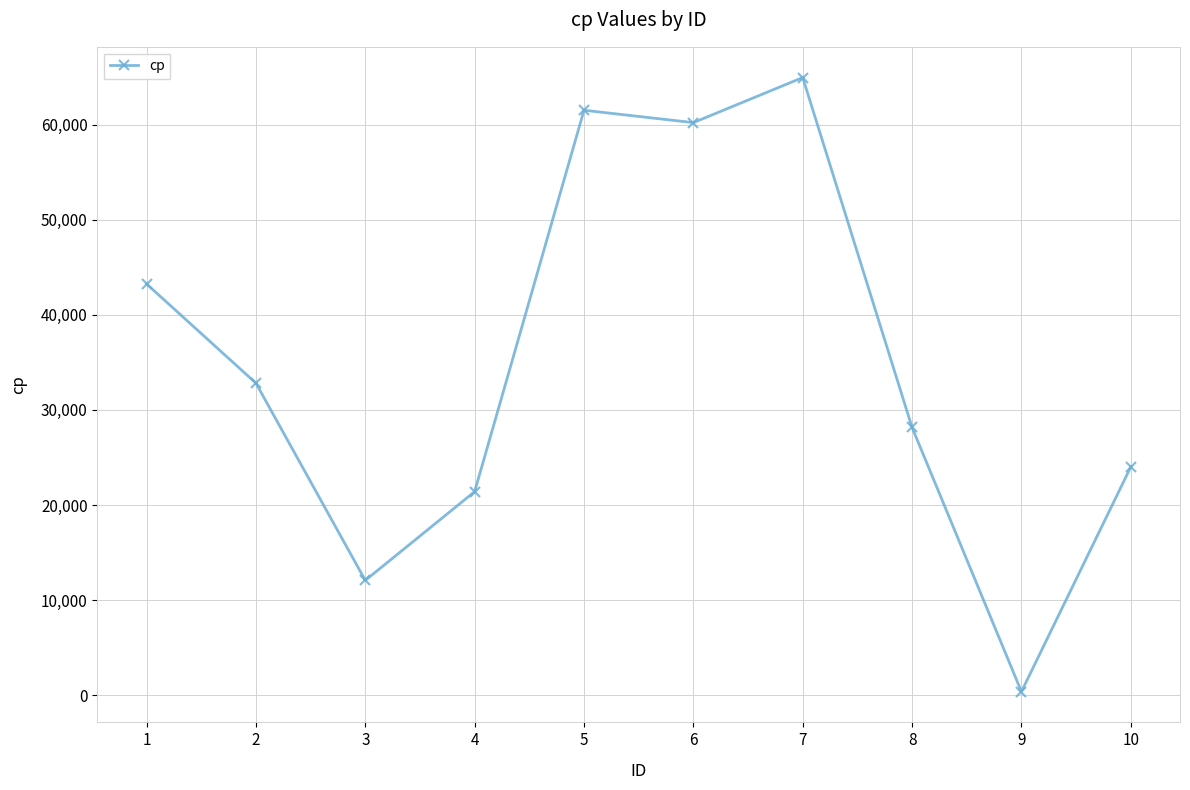

Reading left to right, what are all the values shown in this chart?

1=43251	2=32820	3=12079	4=21412	5=61515	6=60214	7=64955	8=28164	9=377	10=24011